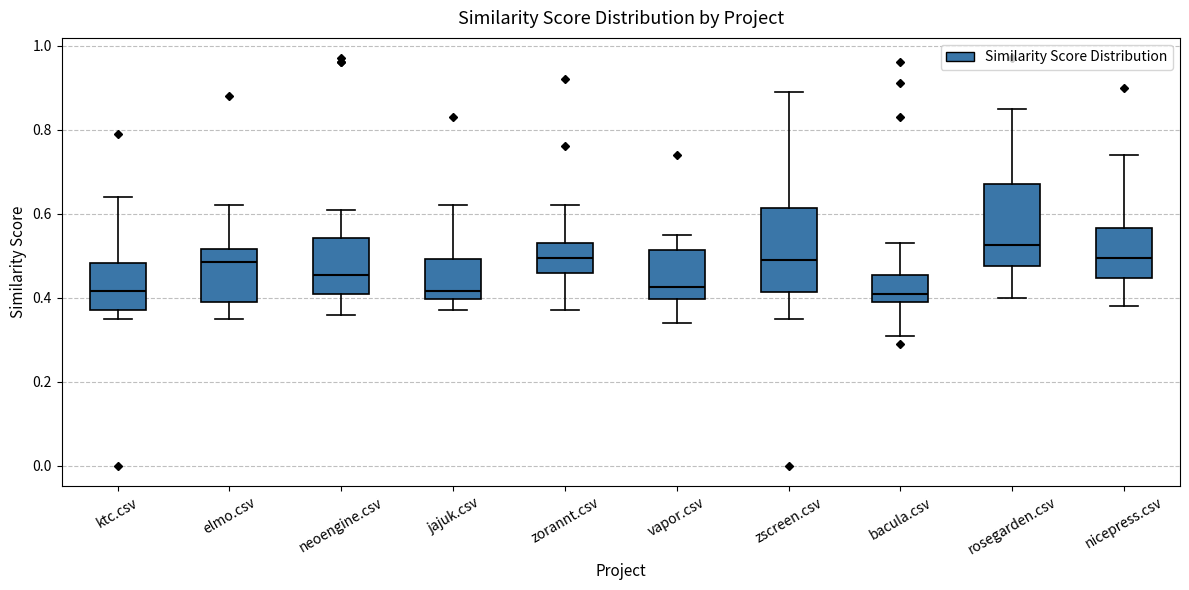

Which box has the highest median line?

rosegarden.csv